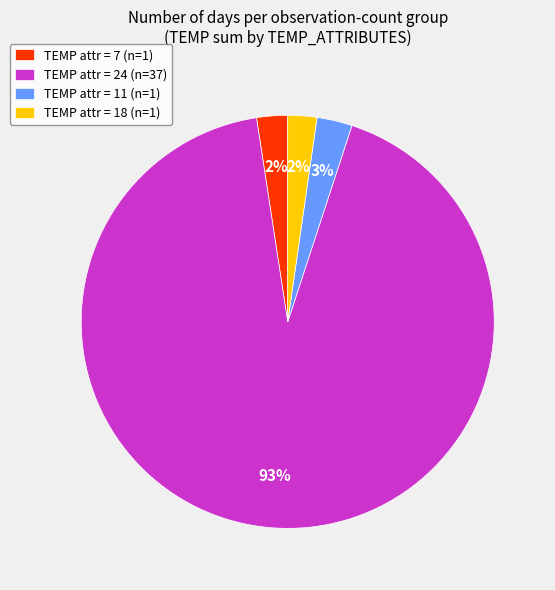

What is the largest slice in the pie chart?

TEMP attr = 24 (n=37)